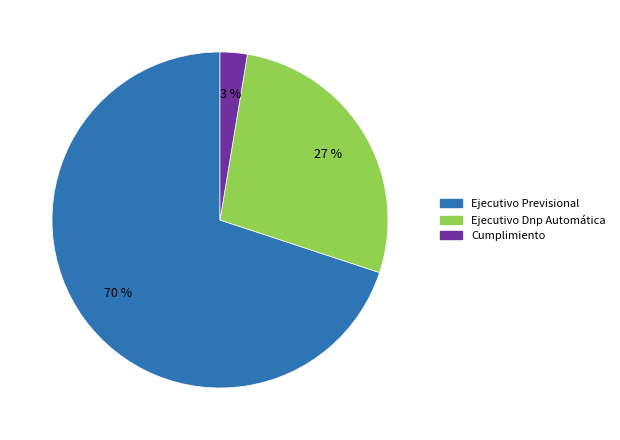

What percentage is the Ejecutivo Dnp Automática slice, to the nearest percent?

27%